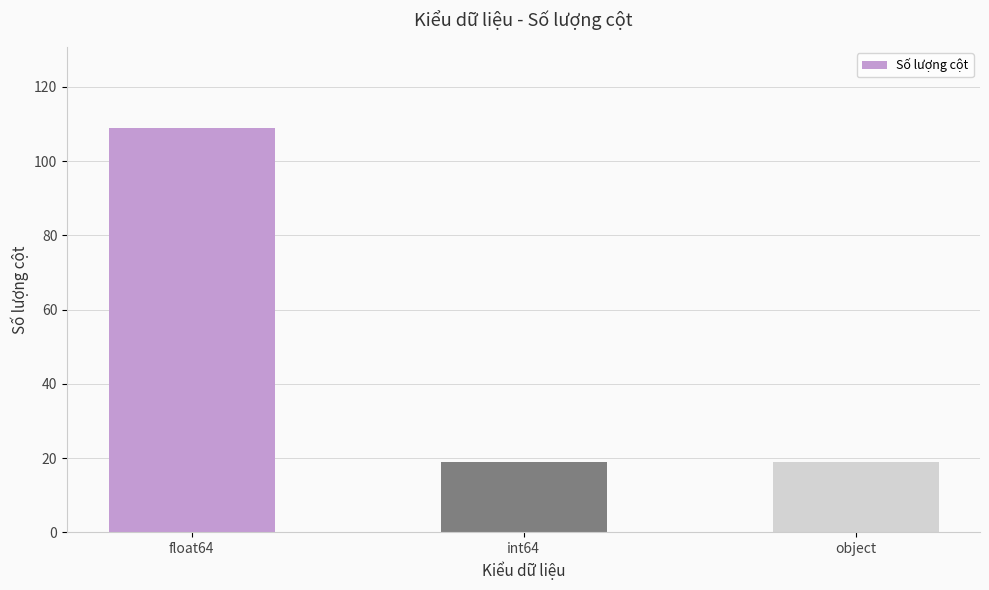

What is the change in value from float64 to int64?

-90